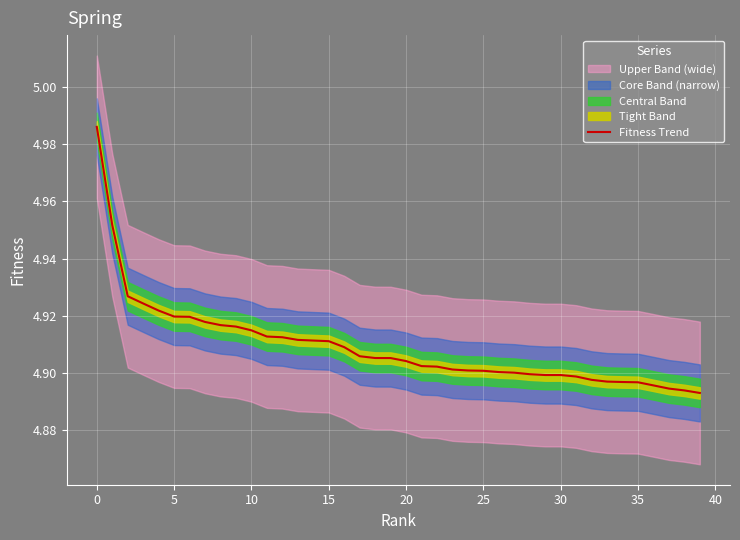

Reading right to left, extract all data points from this chart.

4.9	4.9	4.9	4.9	4.9	4.9	4.9	4.9	4.9	4.9	4.9	4.9	4.9	4.9	4.9	4.9	4.9	4.9	4.9	4.9	4.9	4.9	4.9	4.9	4.9	4.9	4.9	4.9	4.9	4.9	4.9	4.9	4.9	4.9	4.9	4.9	4.9	4.9	5.0	5.0